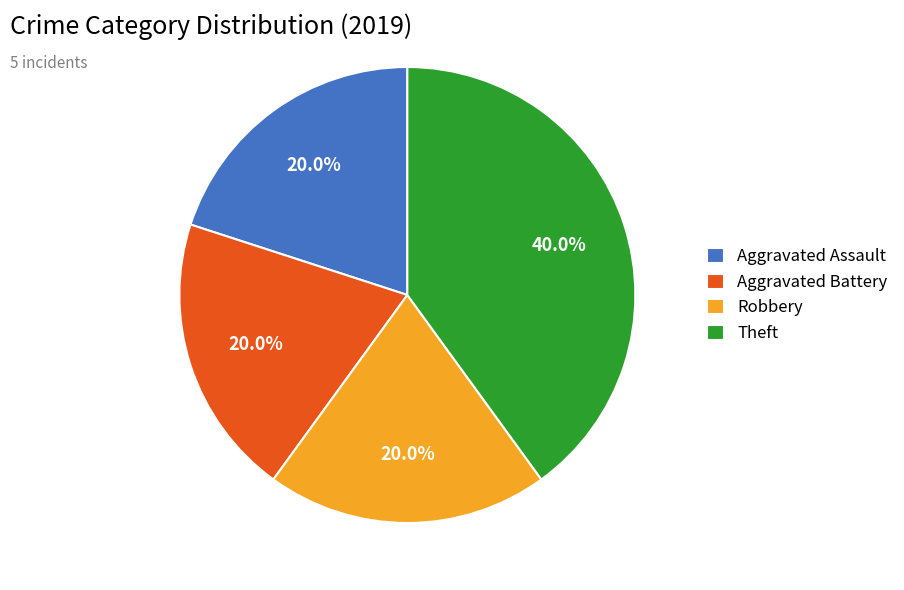

What is the largest slice in the pie chart?

Theft